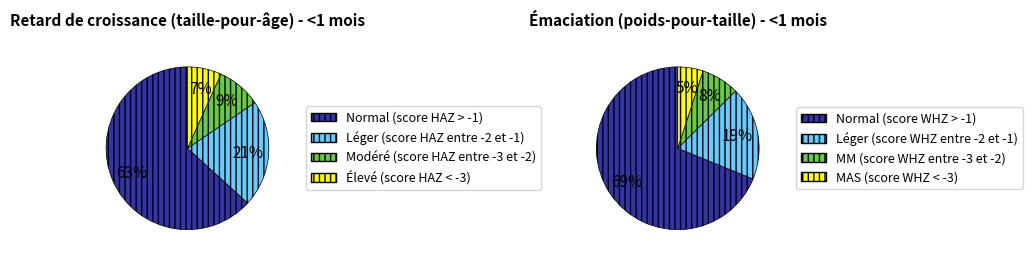

Combined, what portion of the pie is Normal (score HAZ > -1) and Léger (score HAZ entre -2 et -1)?

84.5%